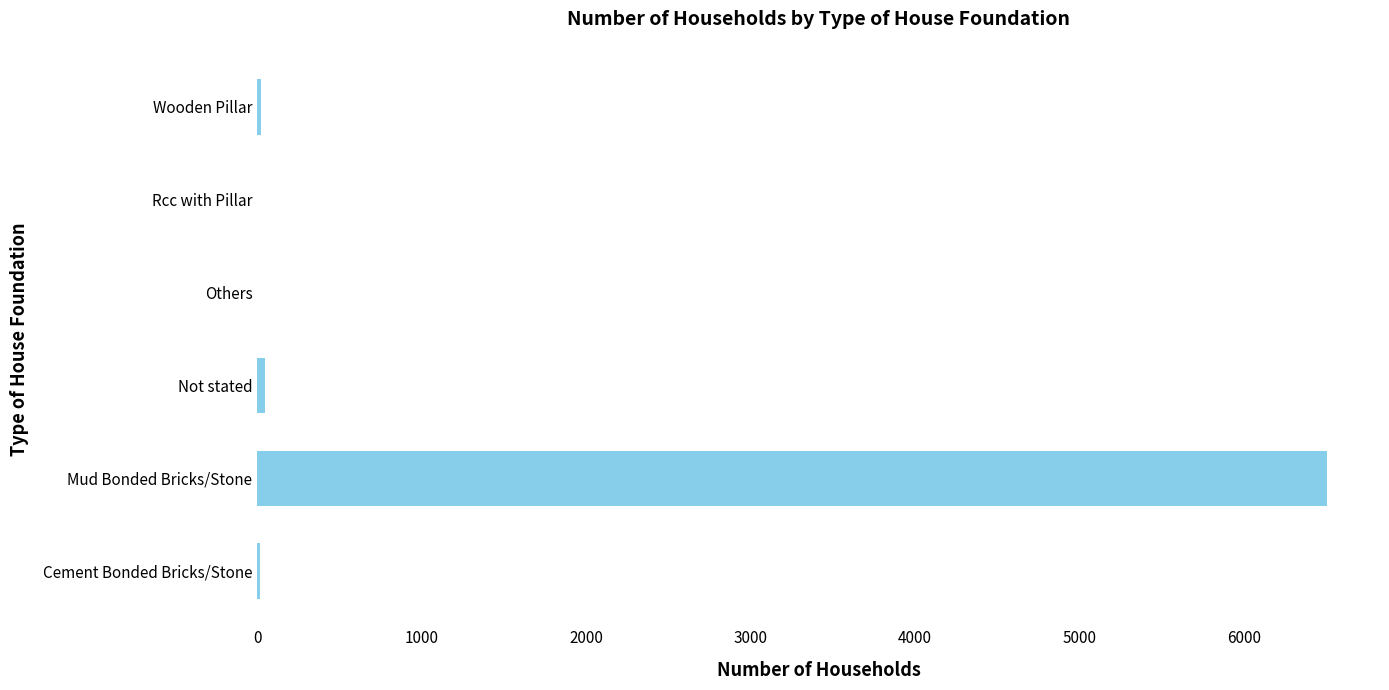

Between Rcc with Pillar and Mud Bonded Bricks/Stone, which is larger?

Mud Bonded Bricks/Stone